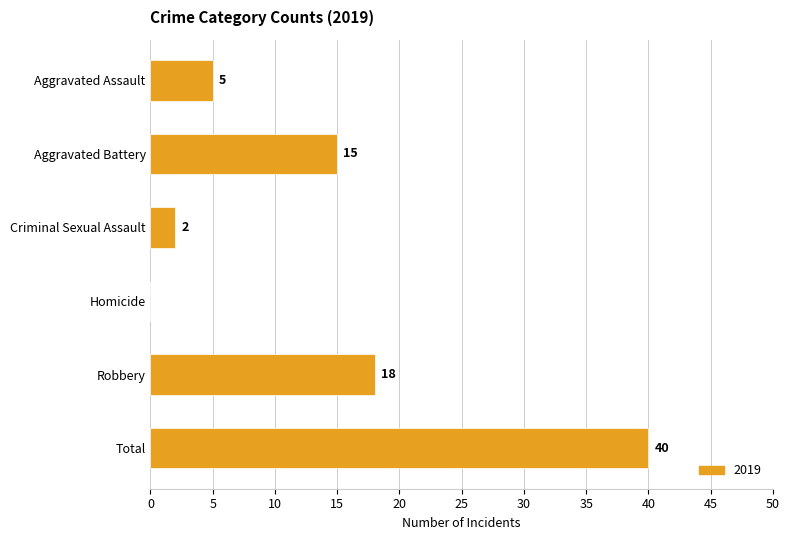

Which has a higher value, Robbery or Aggravated Assault?

Robbery